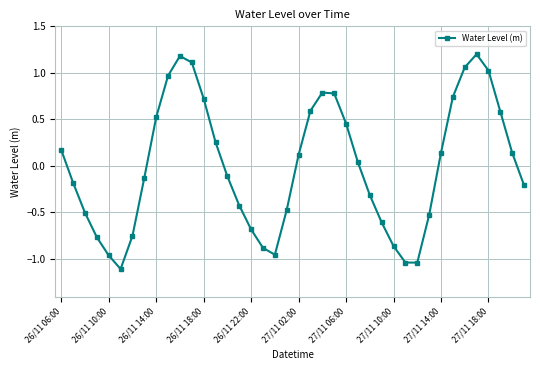

How many data points are less than 0?

20